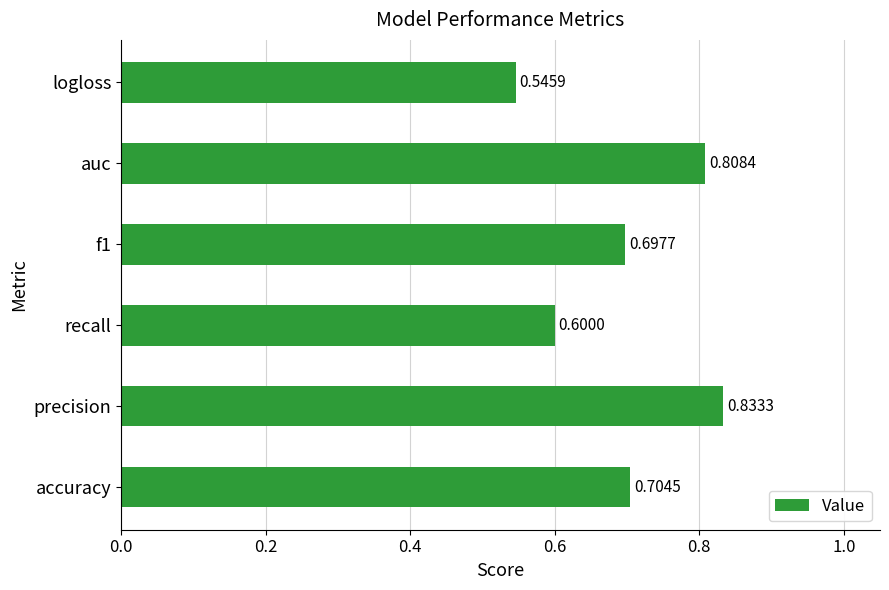

Between accuracy and f1, which is larger?

accuracy